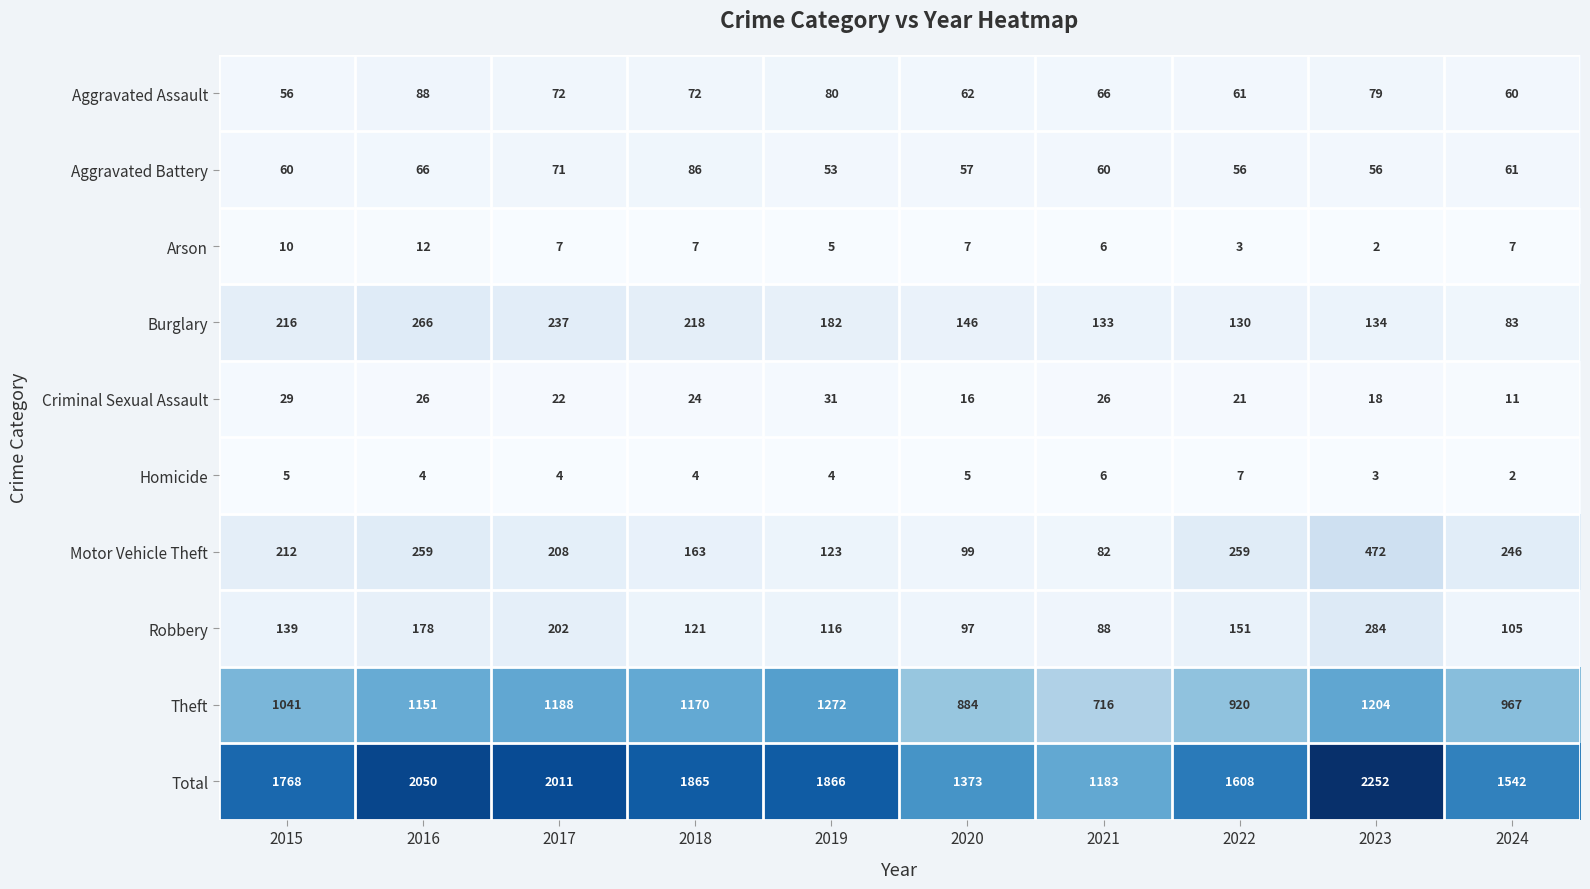

What is the difference between the maximum and minimum values in the Theft series?

556